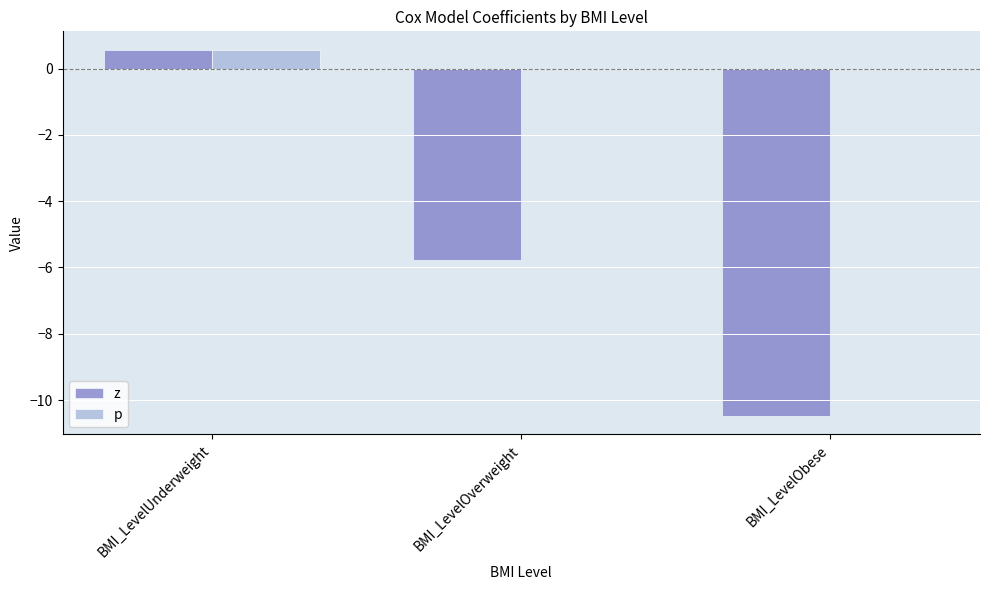

At which category is the sum across all series the highest?

BMI_LevelUnderweight